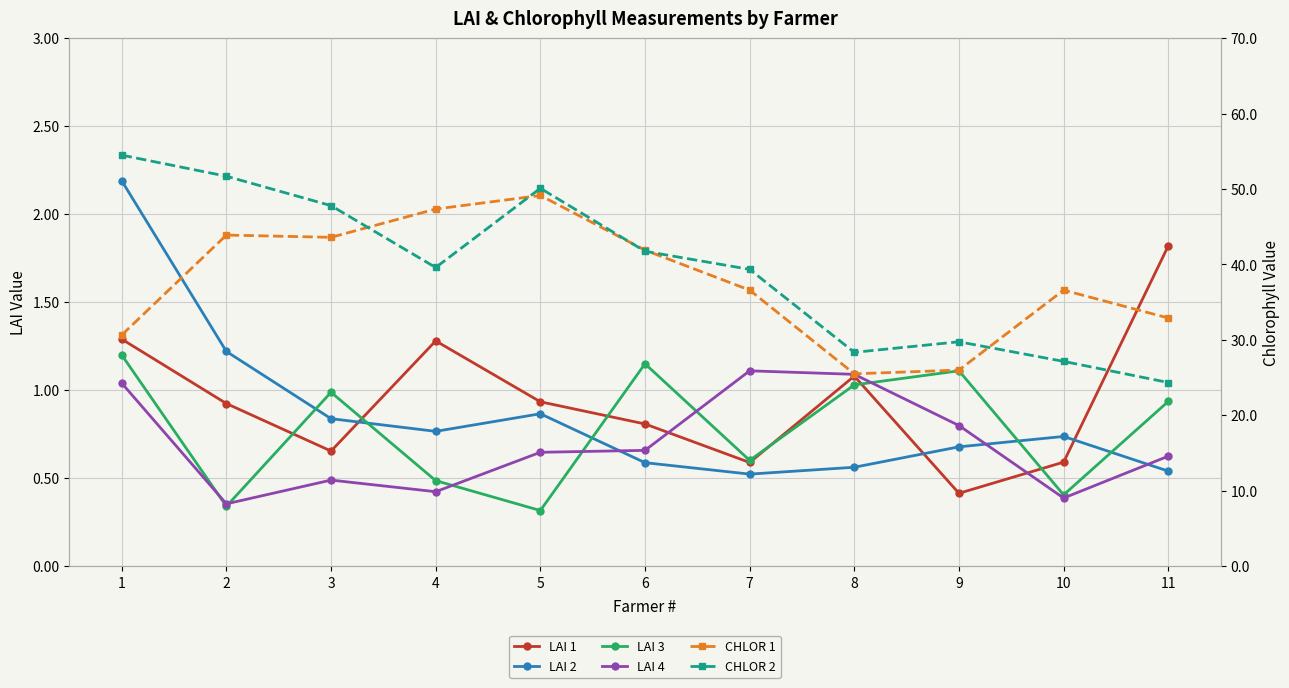

The value of LAI 3 at 10 is 0.2. True or false?

False